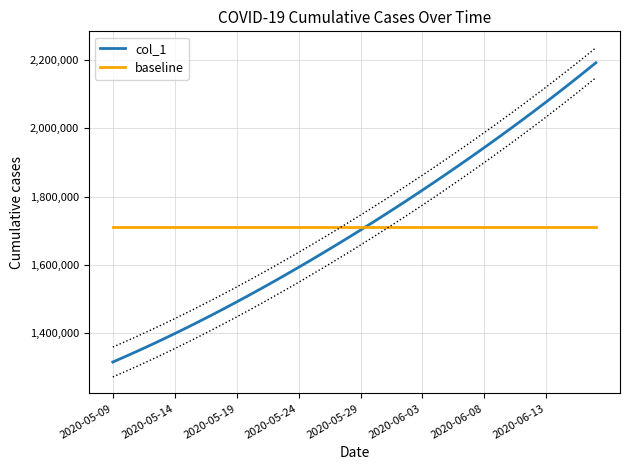

What is the spread (max minus min) of values at 16?

98184.9